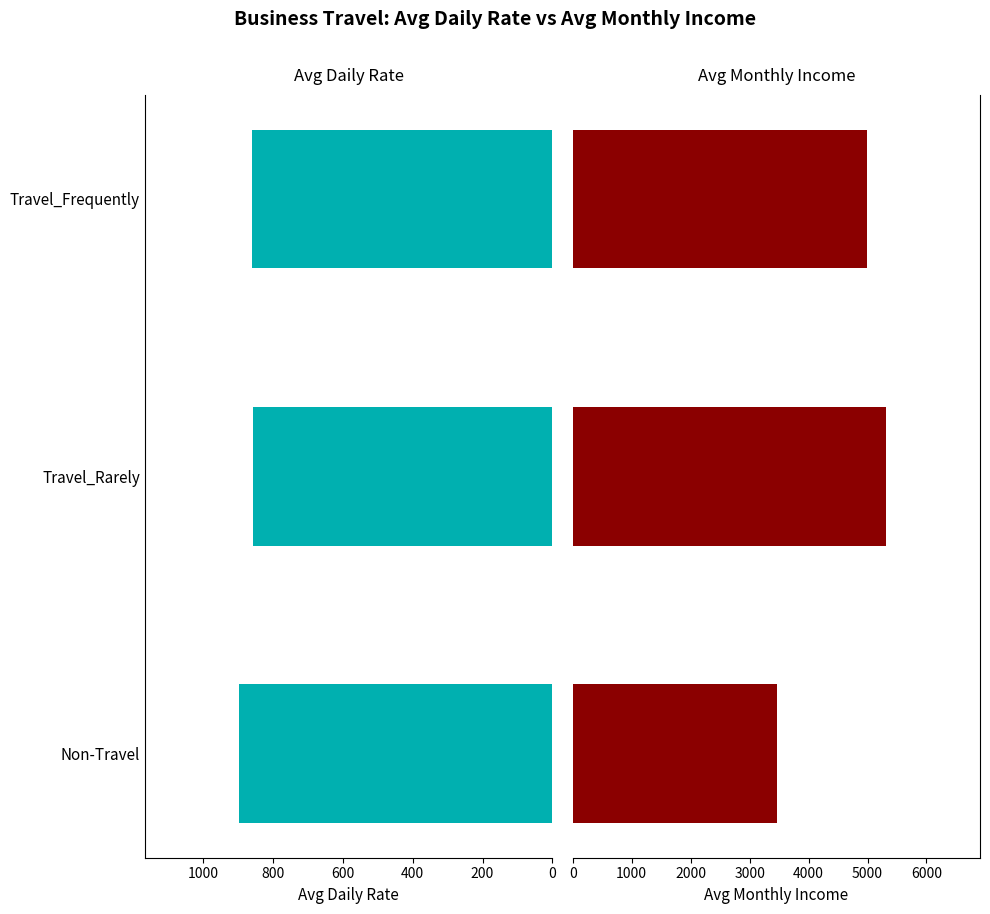

Which series changed the most between Travel_Rarely and Travel_Frequently?

Avg Monthly Income